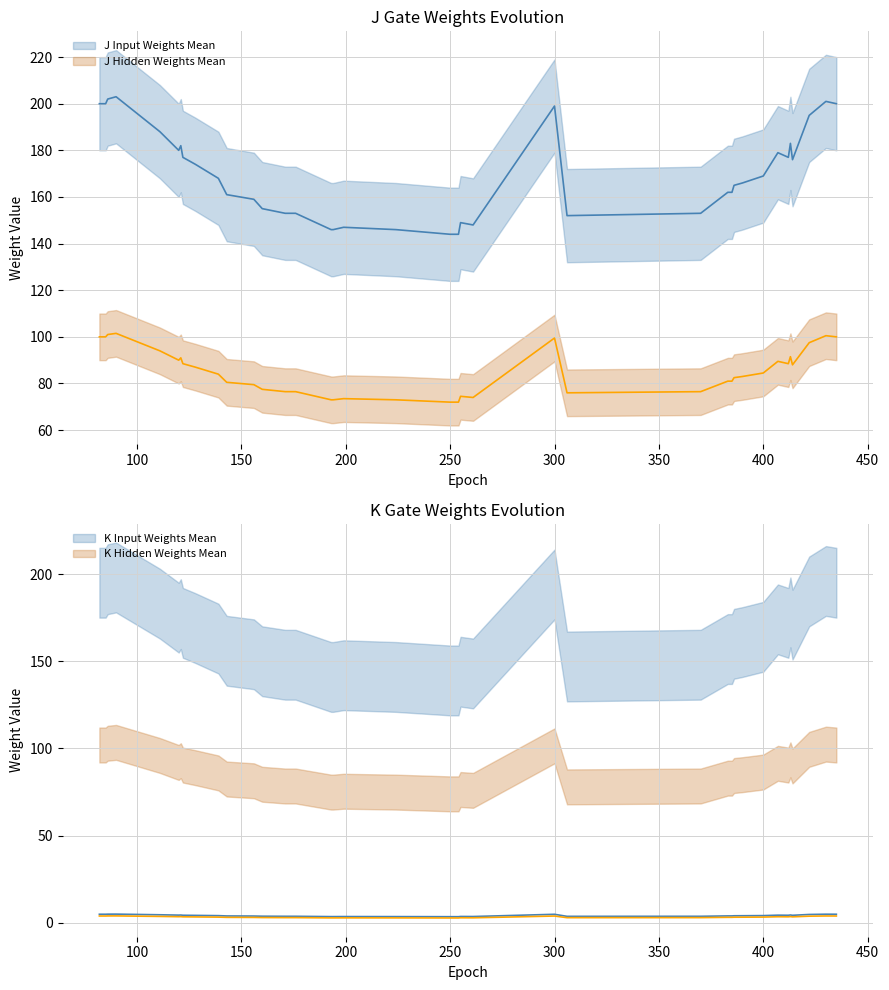

In K Input Weights Mean, how many points are higher than both neighbors (excluding endpoints)?

8